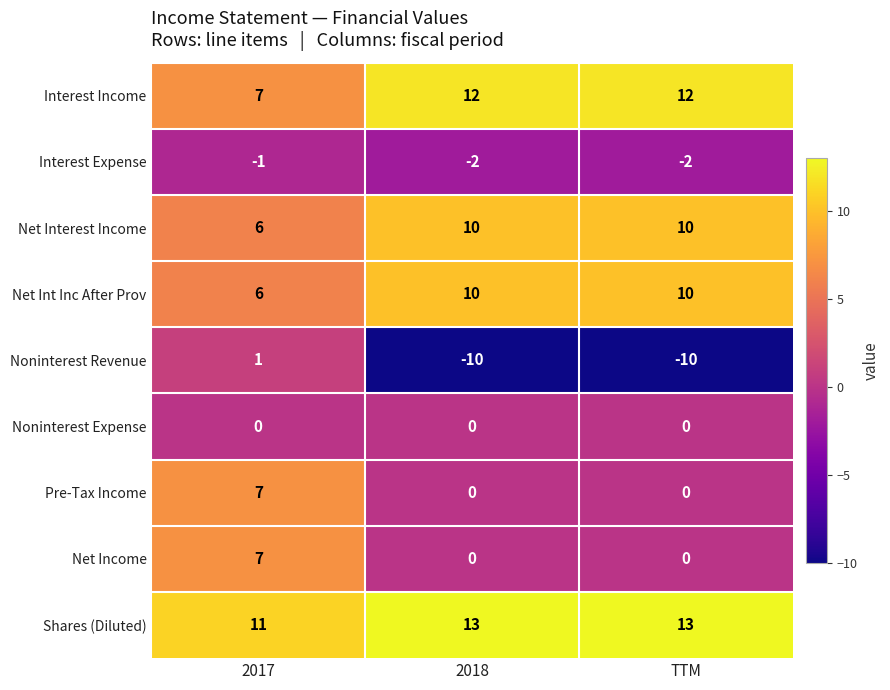

What is the difference between the highest and lowest values at 2018?

23